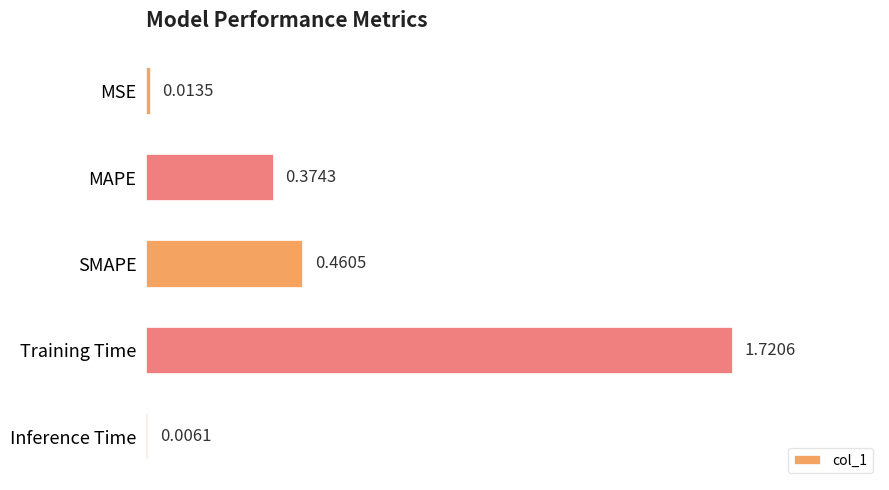

What is the sum of the values at SMAPE and MAPE?

0.8